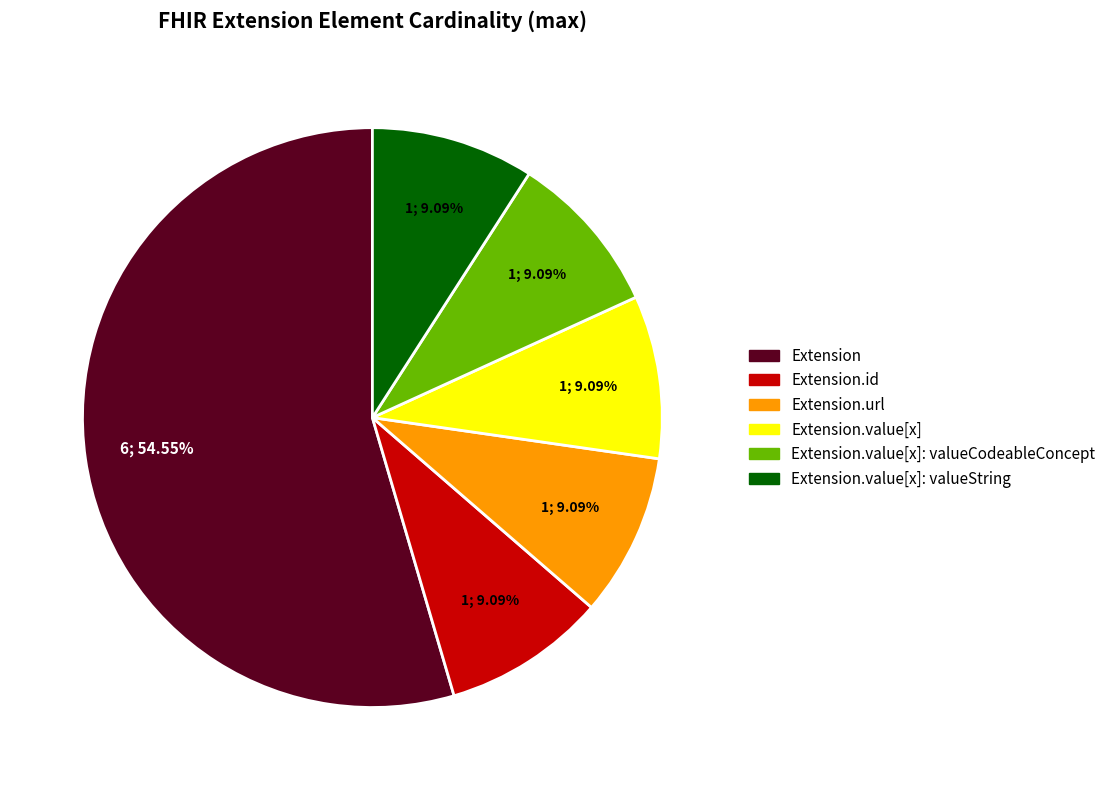

Does any single category account for the majority?

Yes